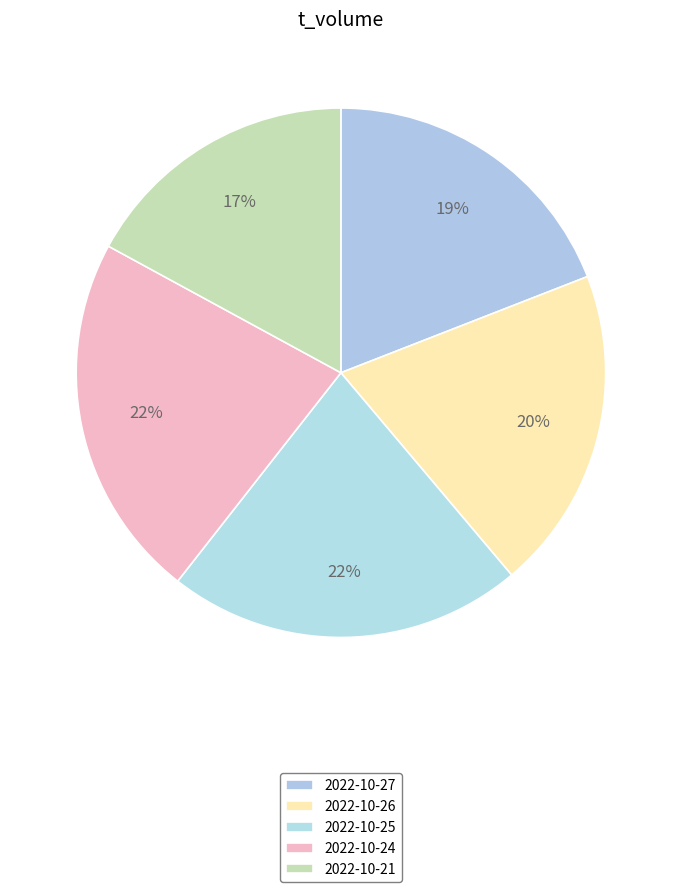

Rank the categories by value from lowest to highest.

2022-10-21, 2022-10-27, 2022-10-26, 2022-10-25, 2022-10-24